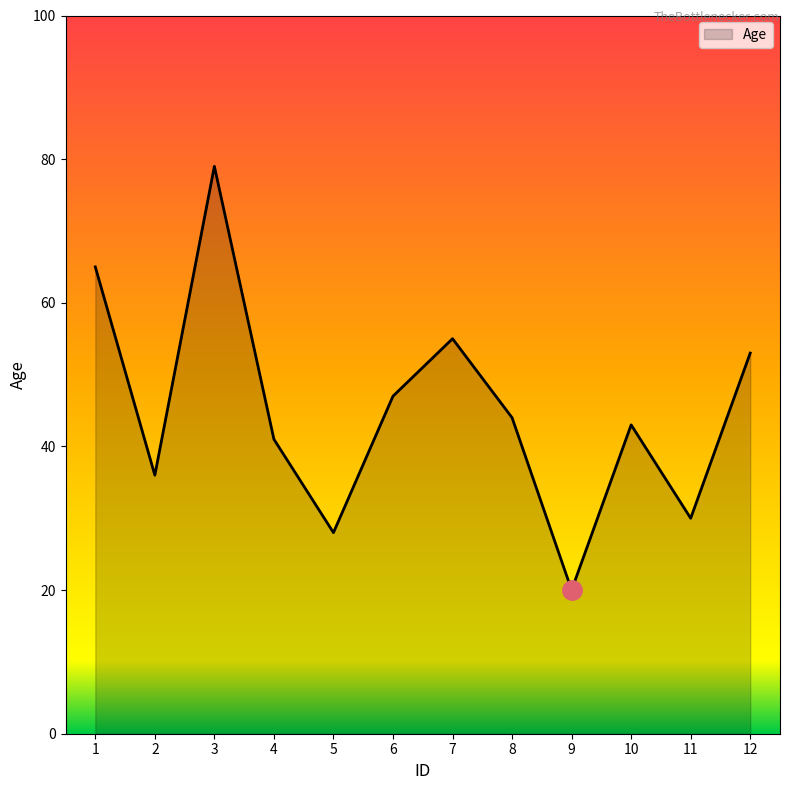

List the labels in order of value, smallest first.

9, 5, 11, 2, 4, 10, 8, 6, 12, 7, 1, 3